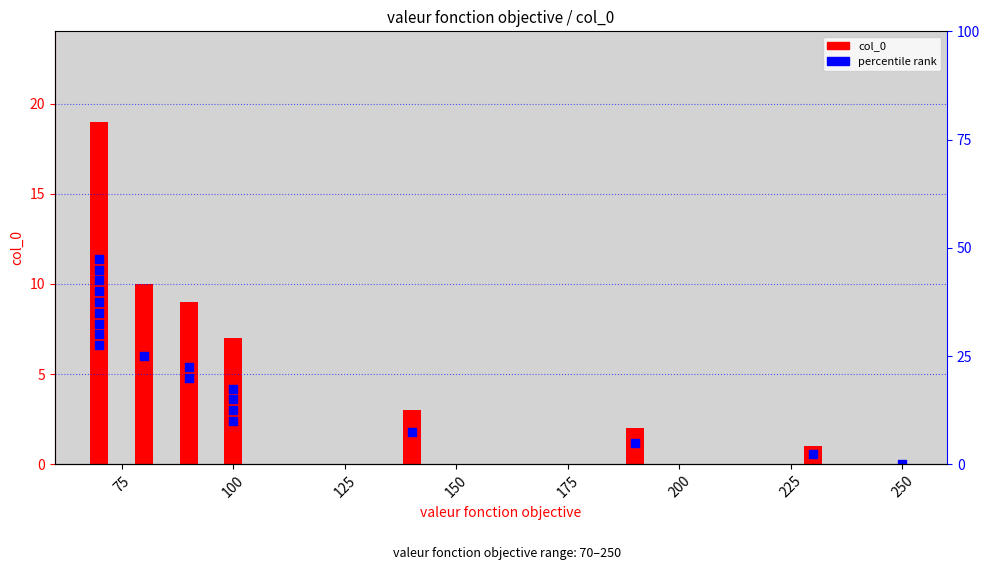

Which series has the largest total across all categories?

col_0